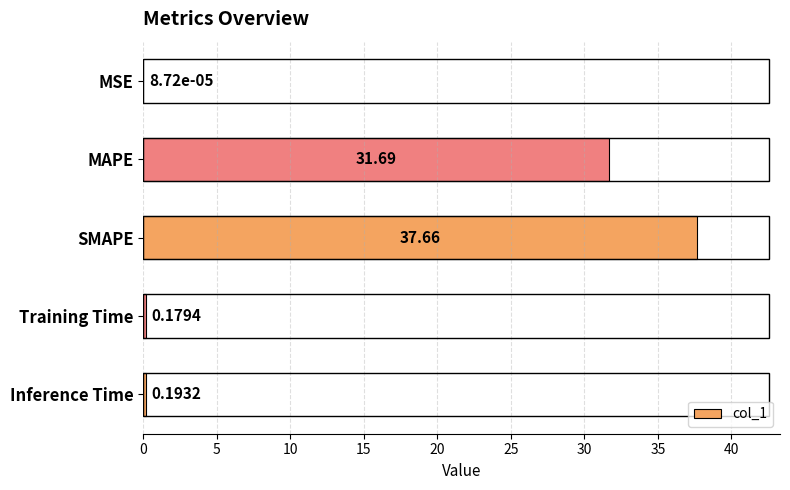

Where is the data nearest to the value 18?

MAPE